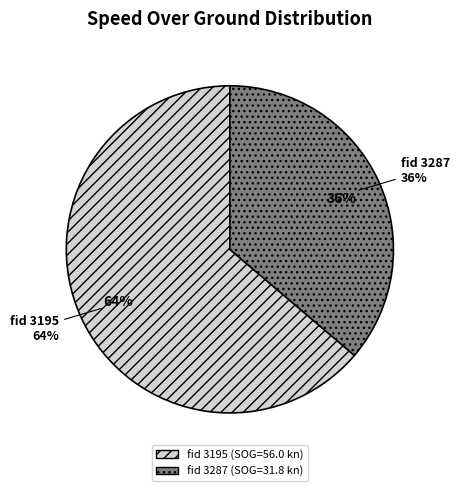

Rank the categories by value from lowest to highest.

3287, 3195